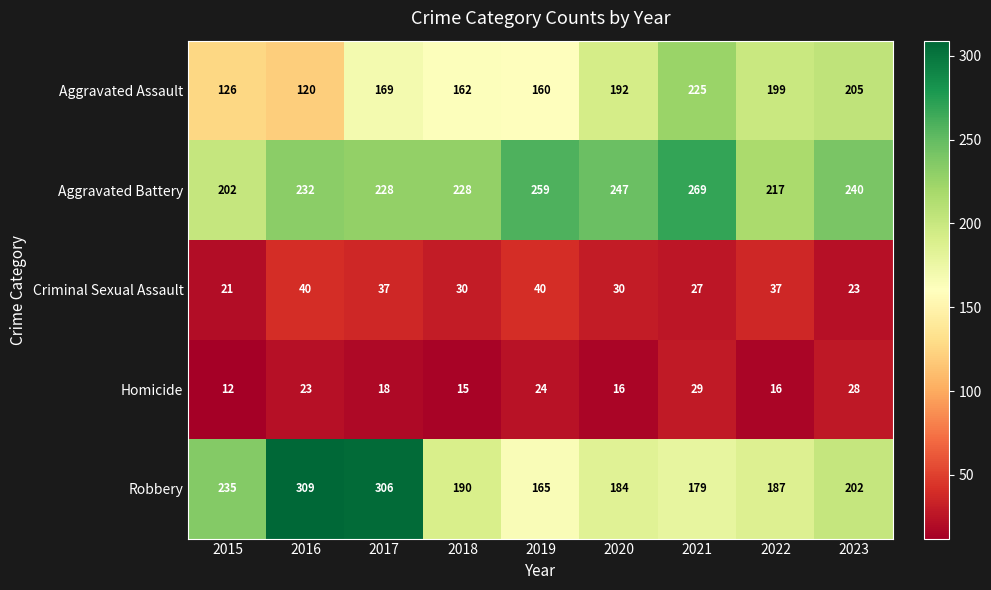

What is the average value of the Aggravated Assault series?

173